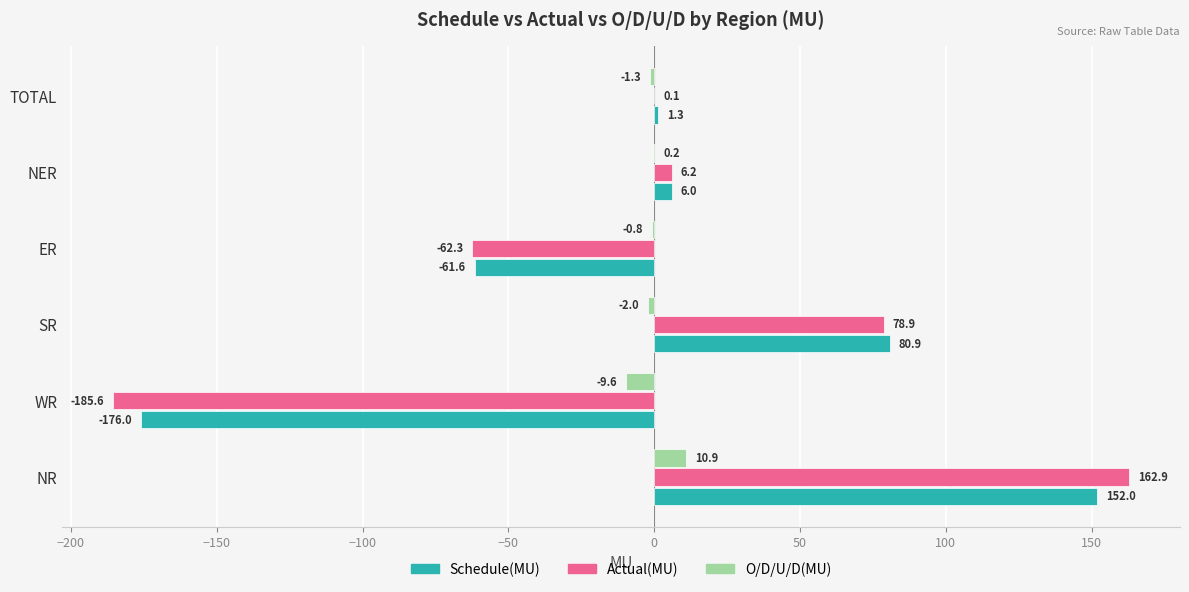

What is the total value across all series at SR?

157.8